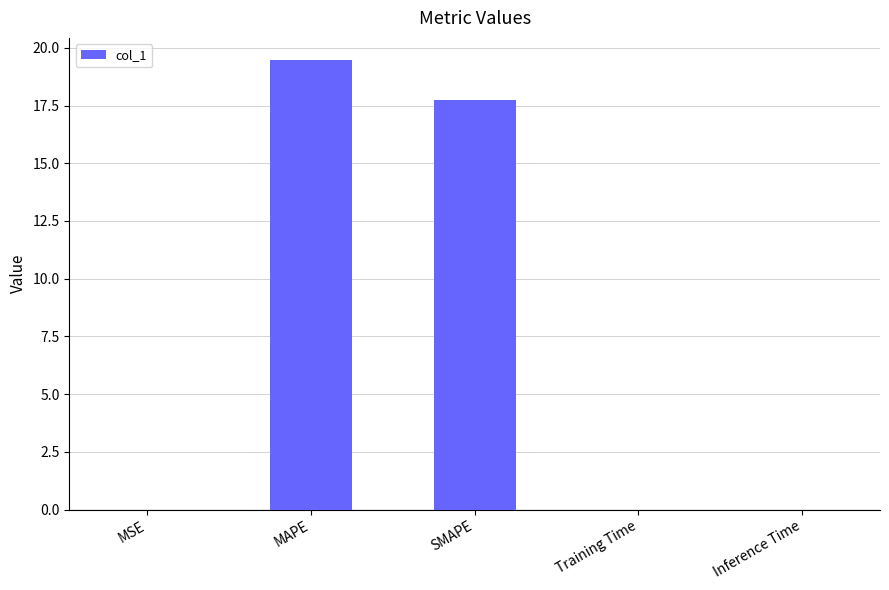

What is the maximum value shown in the chart?

19.5